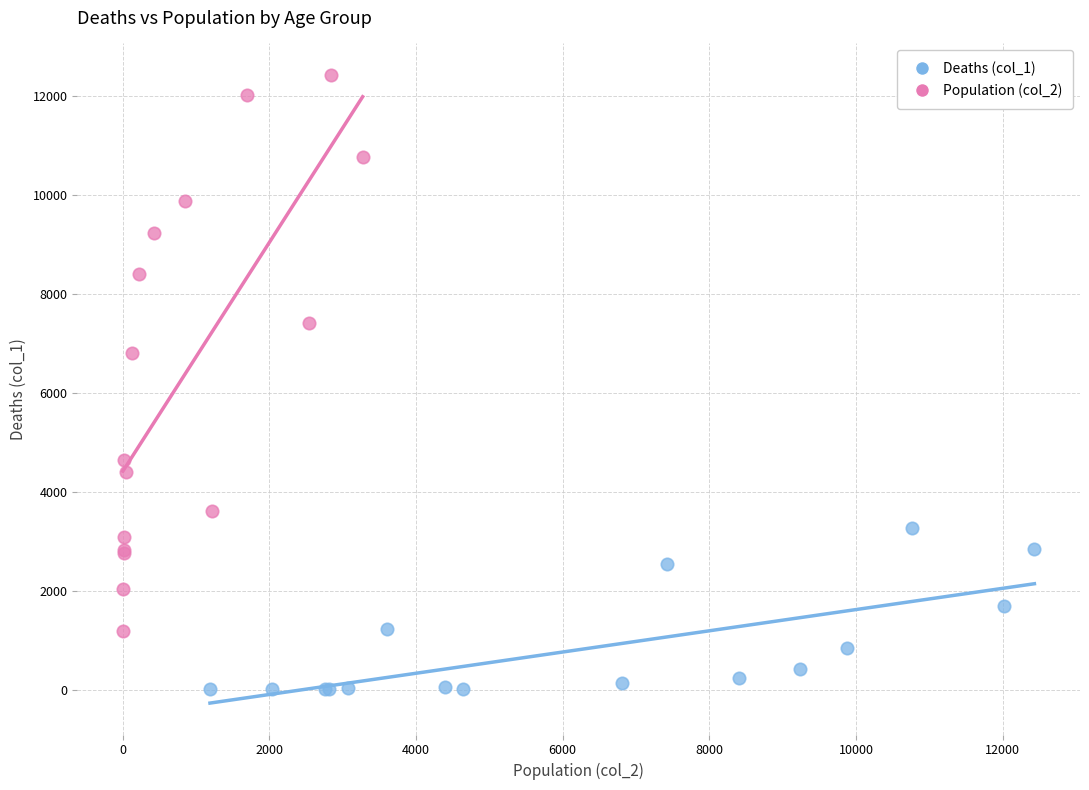

Which series contains the highest Y value?

Population (col_2)